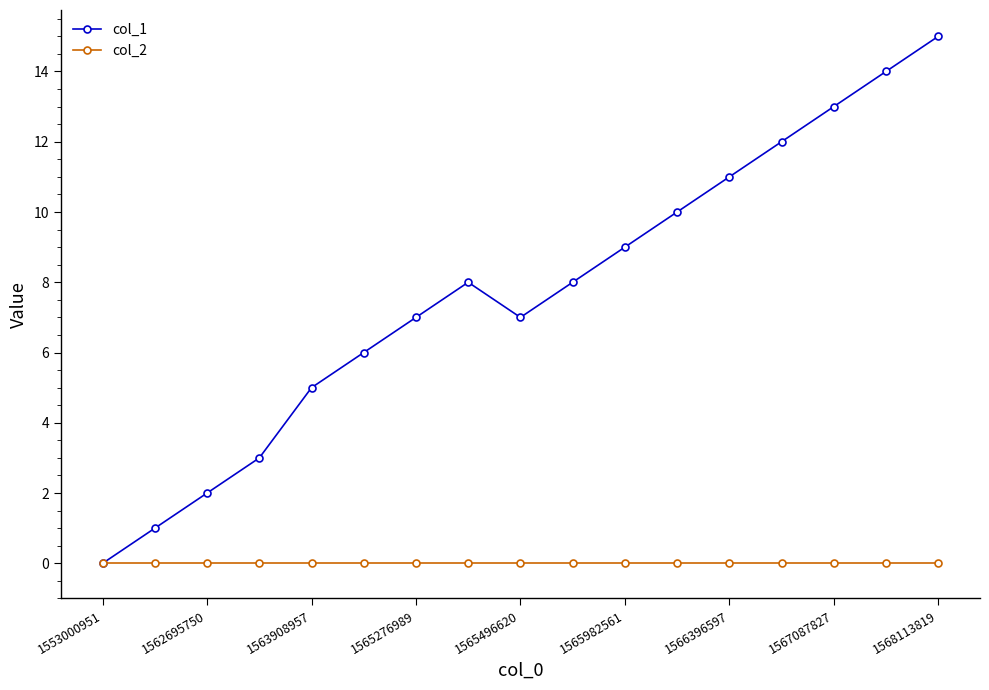

What are all the series names shown in the legend?

col_1, col_2